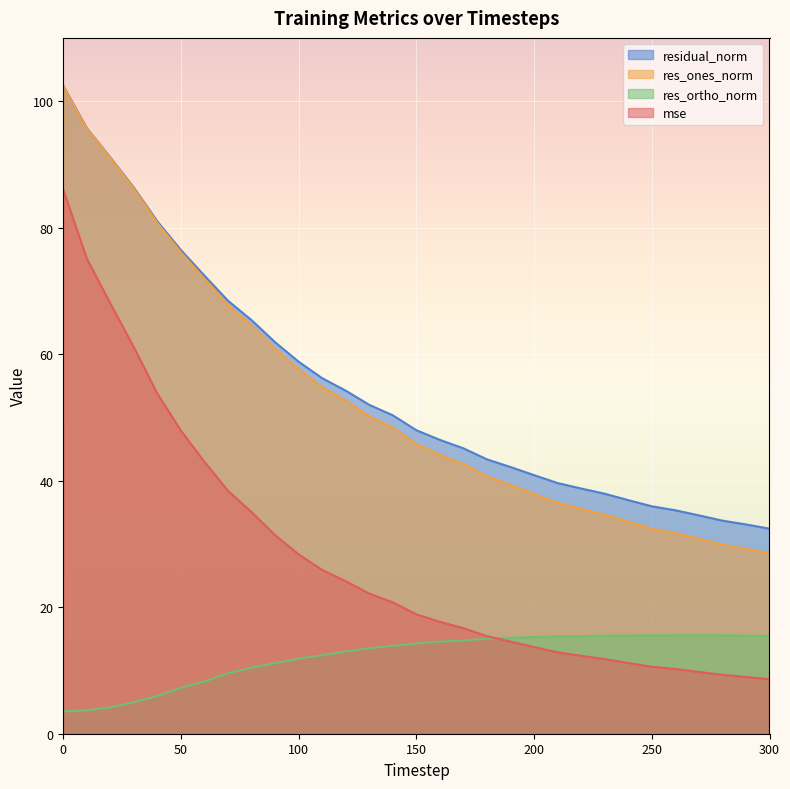

How many data points in res_ortho_norm are less than 14?

15